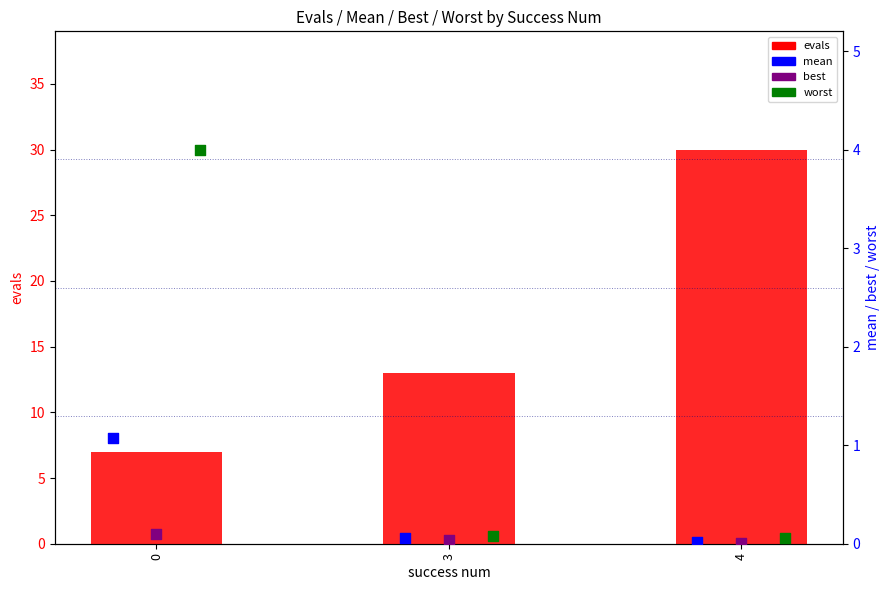

Which series contains the highest Y value?

evals